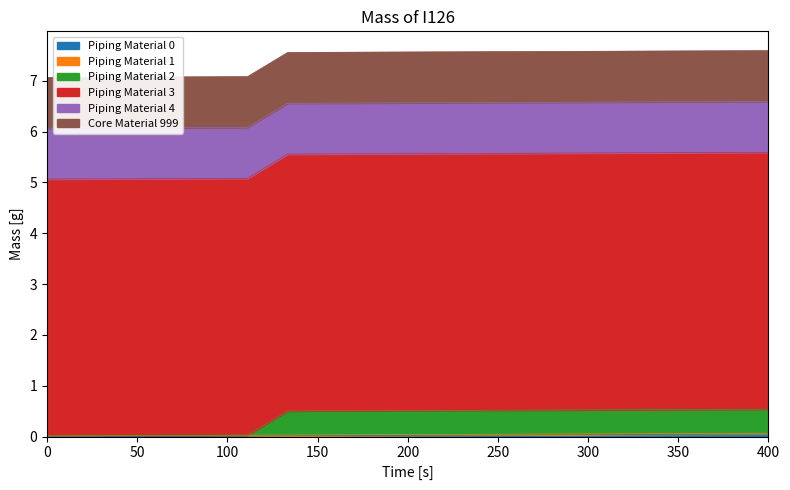

Does the chart have visible grid lines?

No